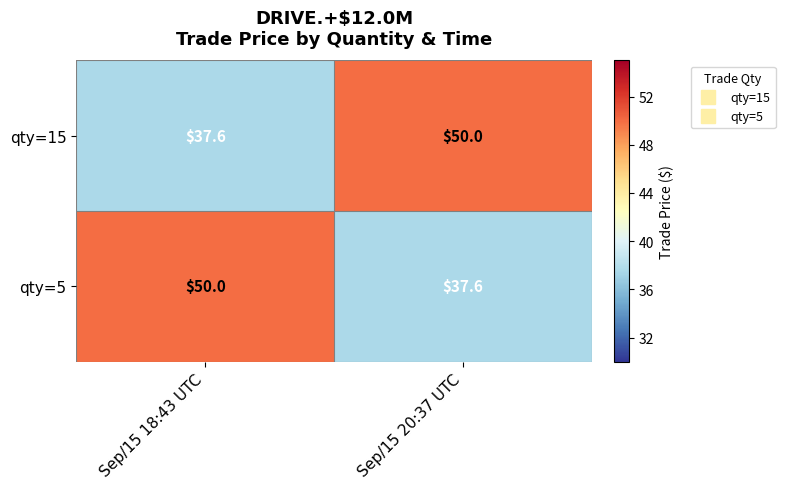

The value of qty=5 at Sep/15 20:37 UTC is 37.6. True or false?

True